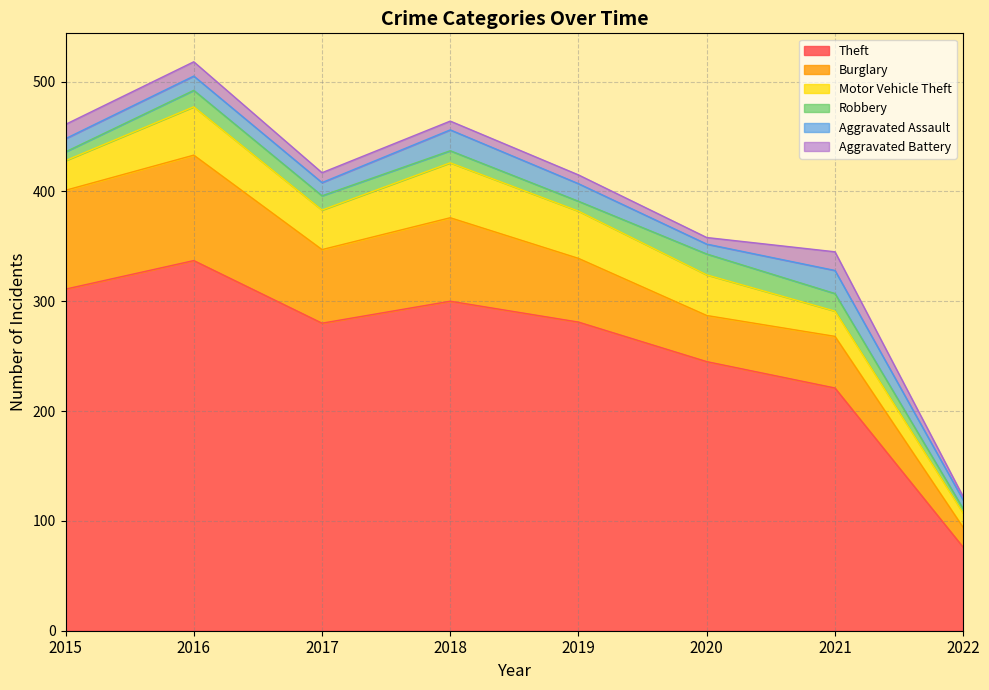

What is the spread (max minus min) of values at 2019?

273